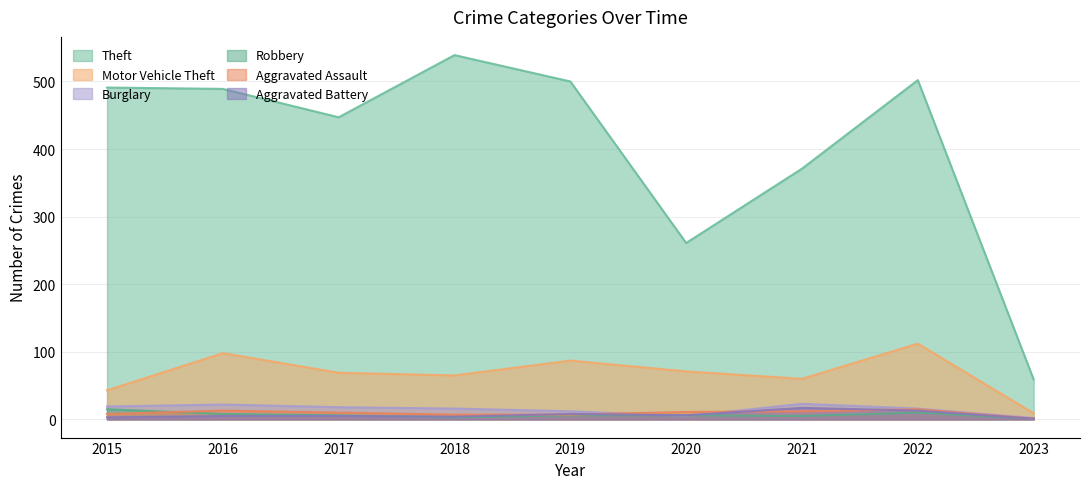

What is the highest value of the Motor Vehicle Theft series?

112